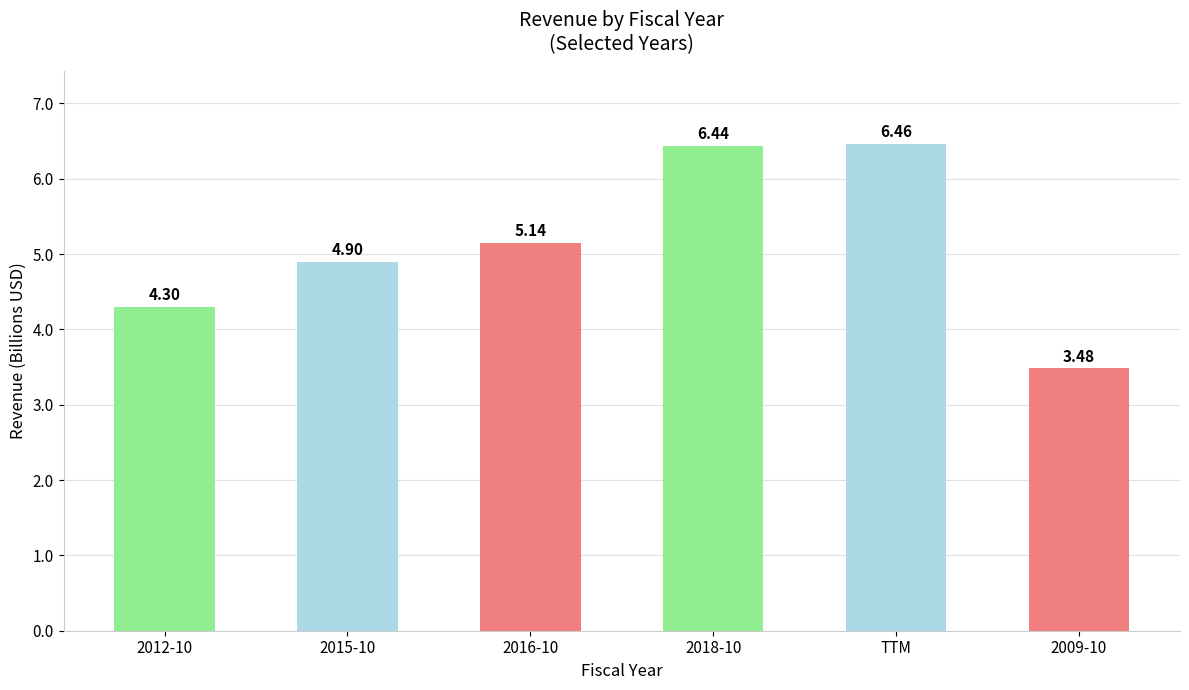

Are the bars horizontal?

No